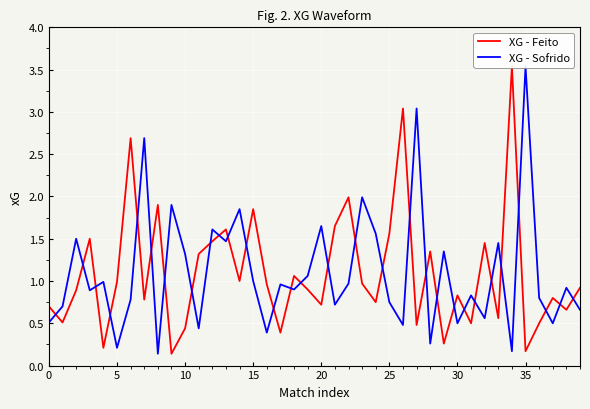

Read the XG - Sofrido value at 17.

1.0